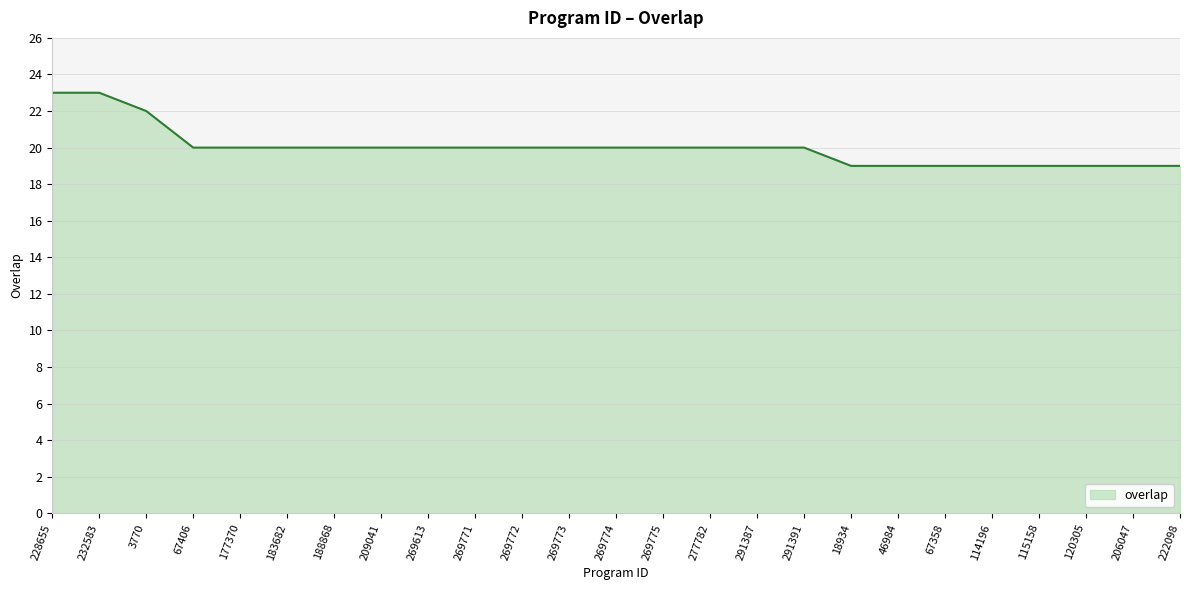

The chart shows a value of 20 at 183682. True or false?

True